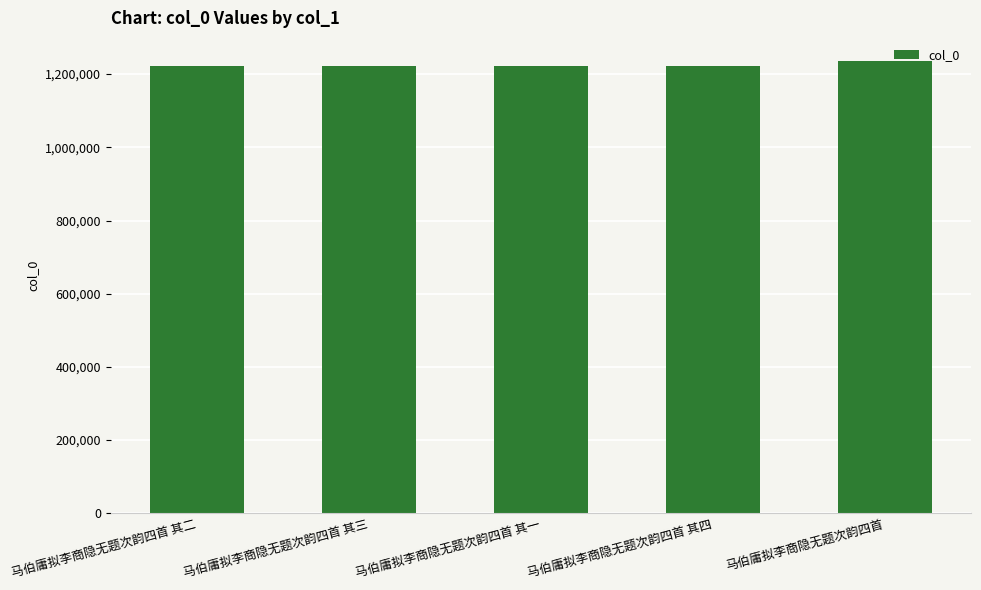

Between 马伯庸拟李商隐无题次韵四首 其二 and 马伯庸拟李商隐无题次韵四首, which is larger?

马伯庸拟李商隐无题次韵四首